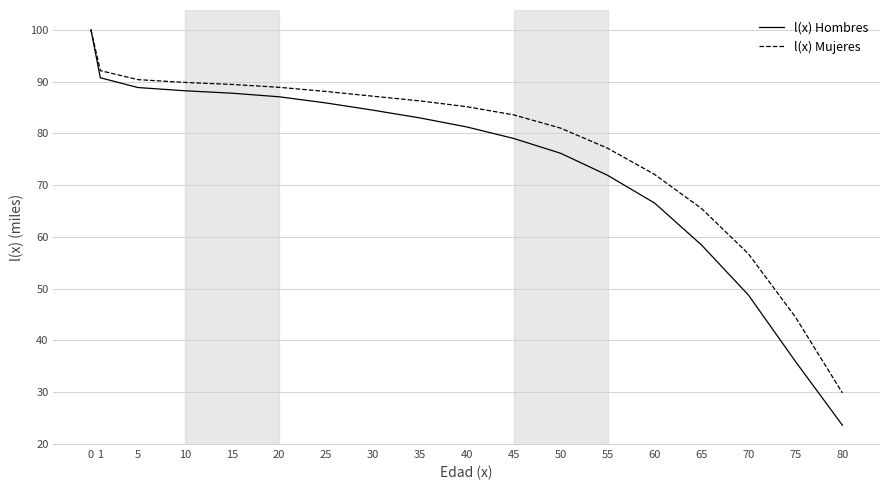

What is the average value of the l(x) Hombres series?

74.3